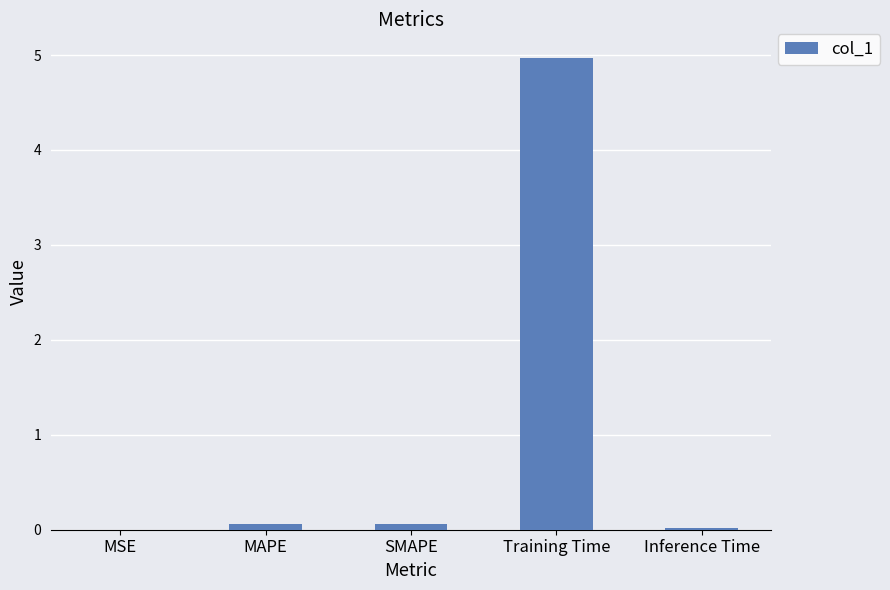

Is it true that the value at SMAPE is 0.1?

True